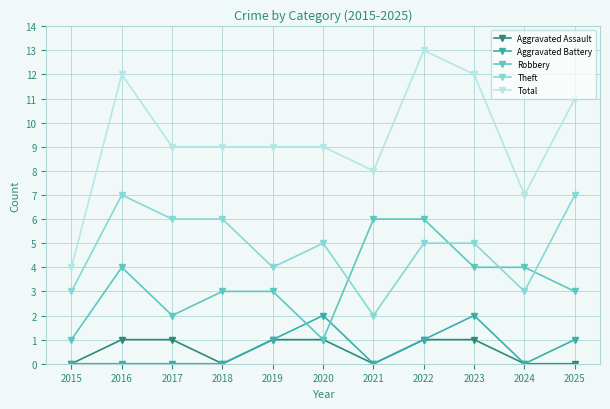

Rank the series by their maximum value, from highest to lowest.

Total, Theft, Robbery, Aggravated Battery, Aggravated Assault